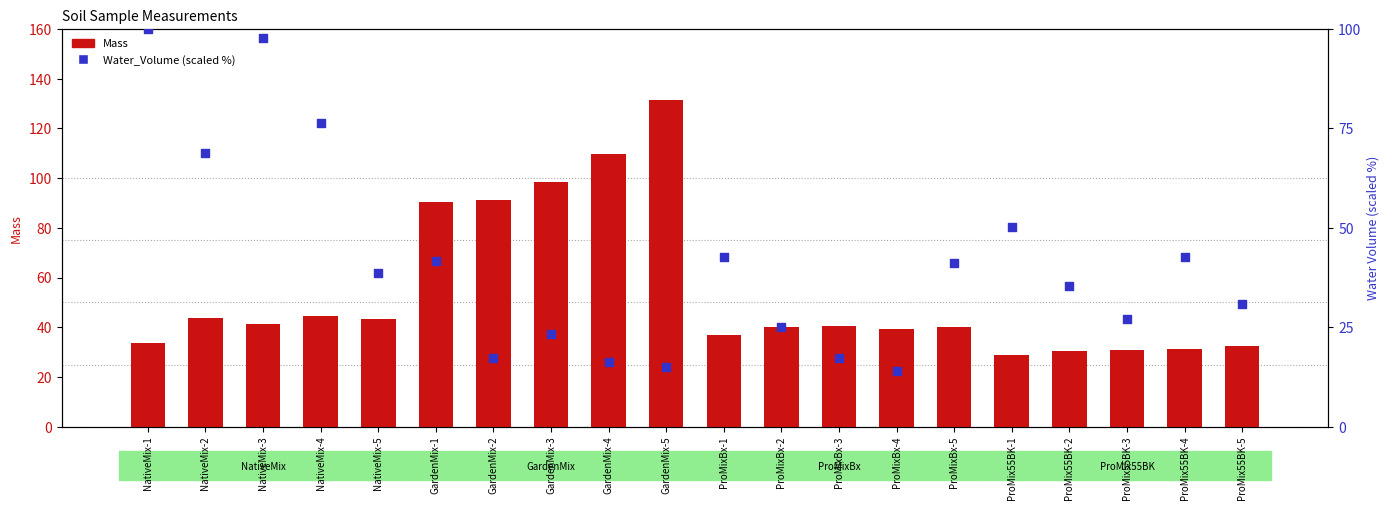

At how many categories does at least one series exceed 104?

2